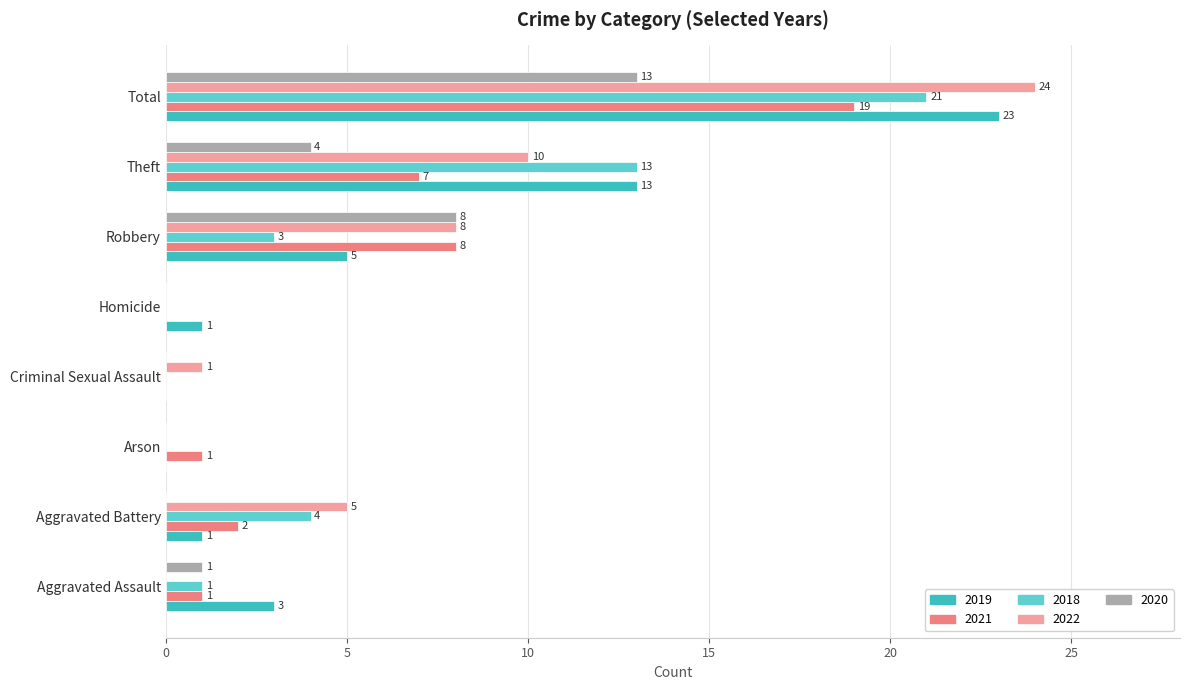

What is the maximum value shown in the chart?

24